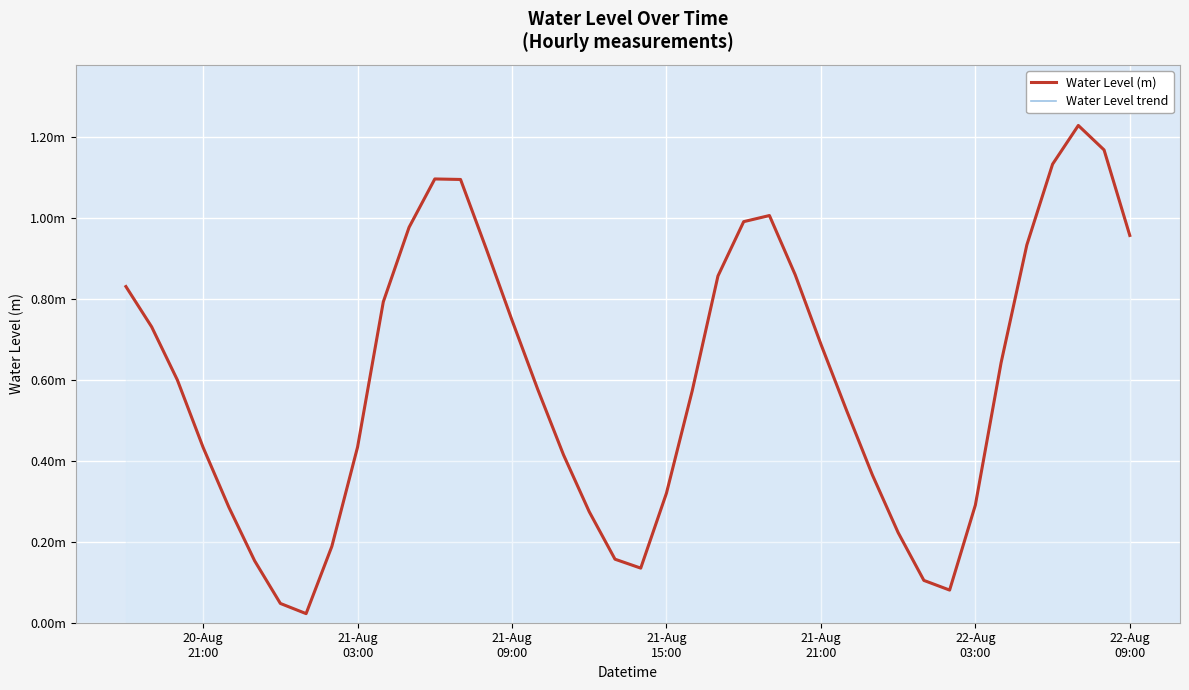

What is the value of the Water Level (m) point at the 9th from the left?

0.2